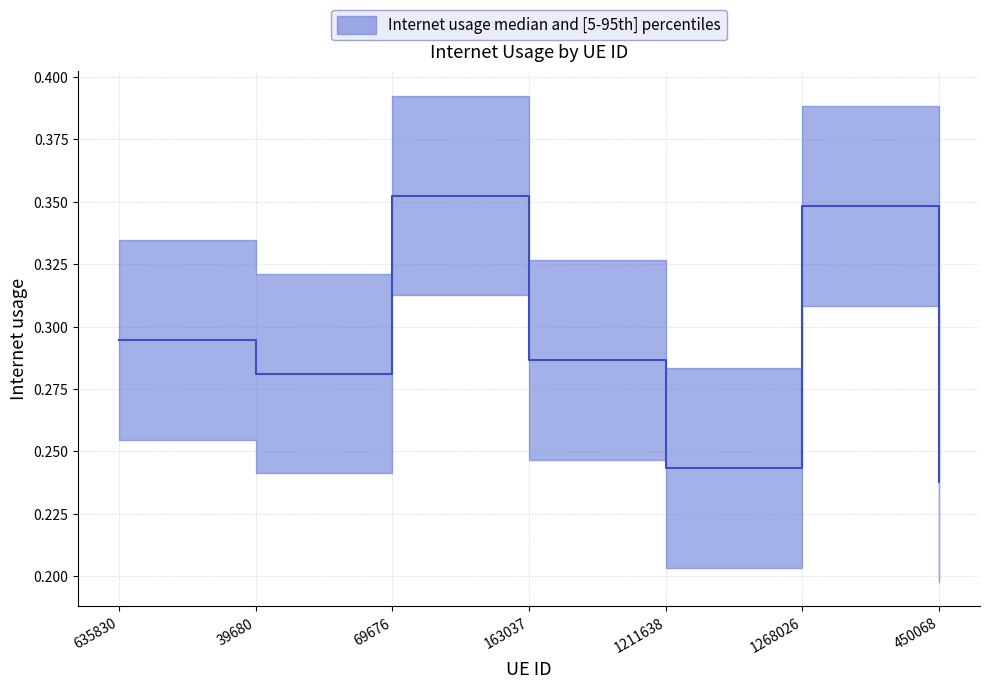

What position from the right is 69676?

5